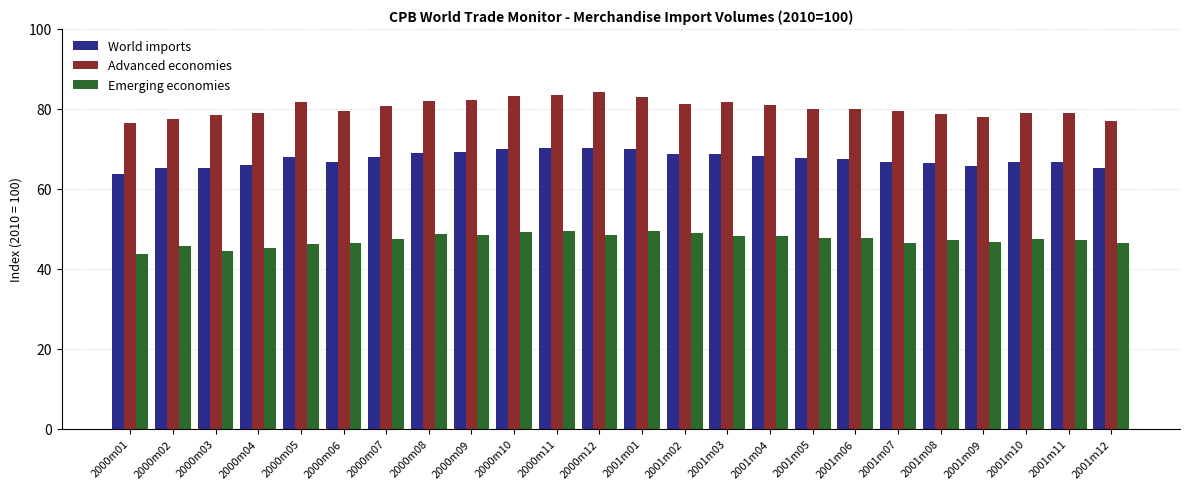

Which series has the largest total across all categories?

Advanced economies